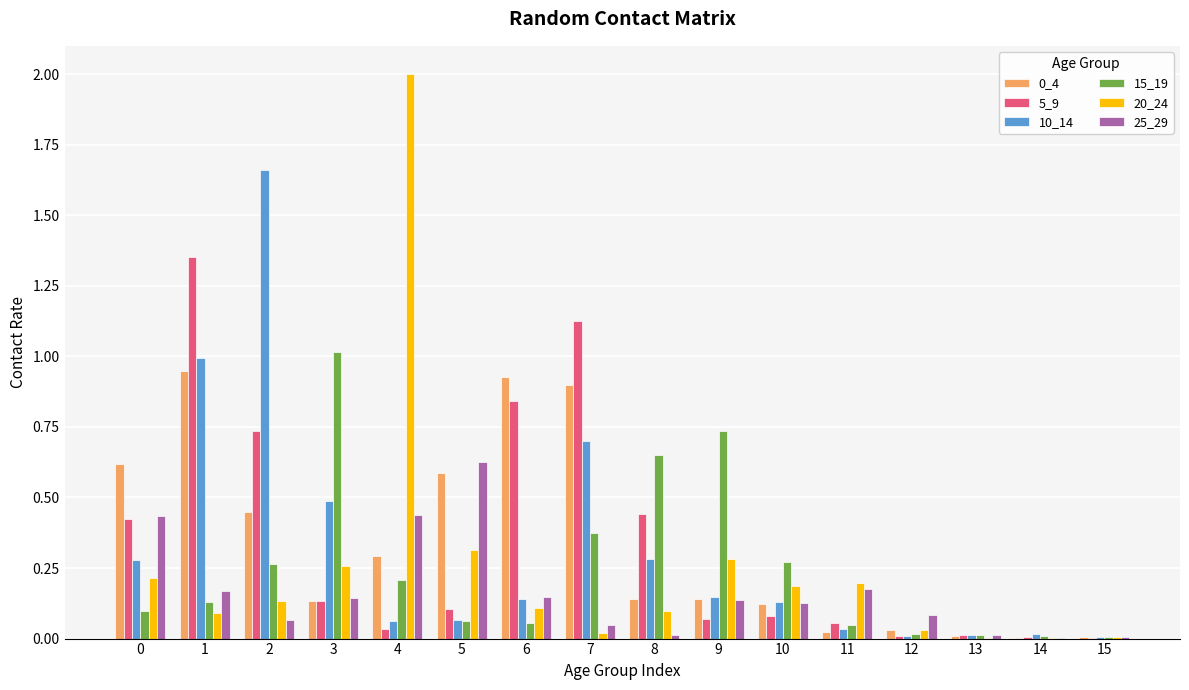

How many groups of bars are there?

16